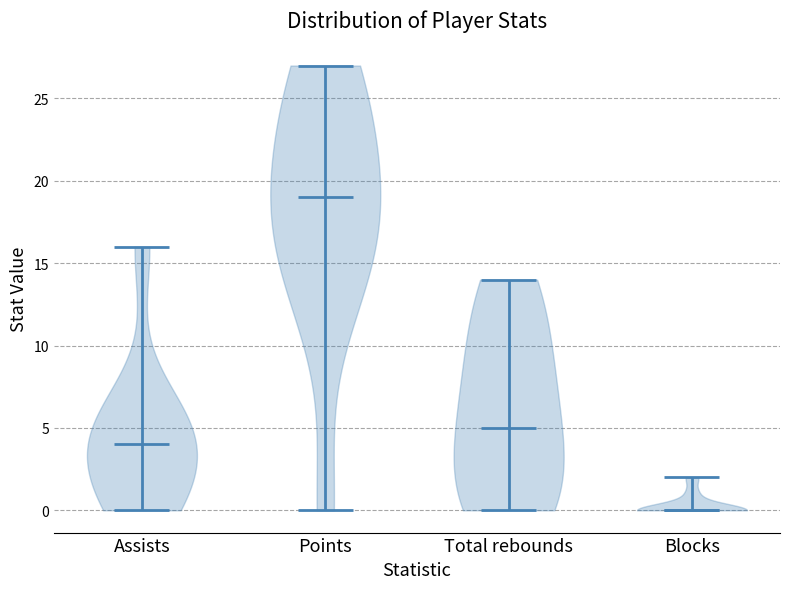

What is the highest point the violin for Points reaches on the y-axis? The values are not printed on the chart, so give them approximately, as read against the axis.

27